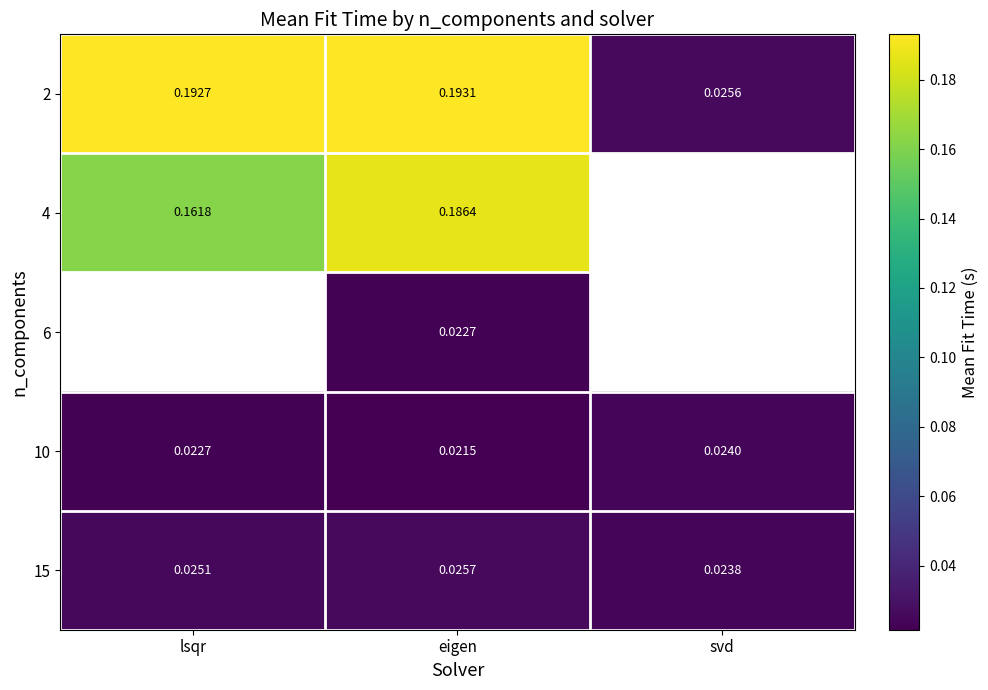

Is the value of 10 at eigen greater than the value of 15 at eigen?

No